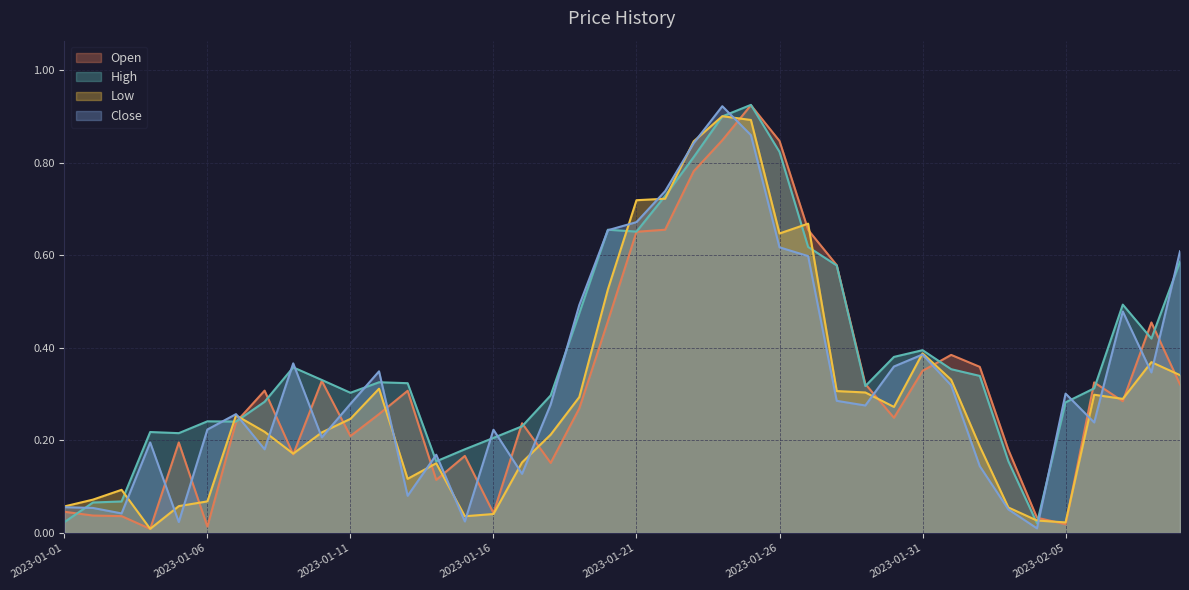

The value of Close at 32 is 0.2. True or false?

False